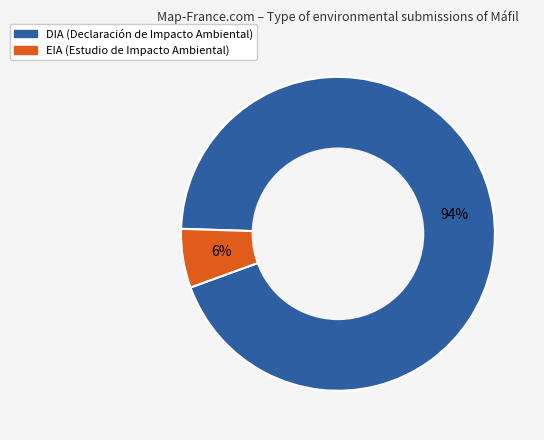

Which has a higher value, DIA or EIA?

DIA